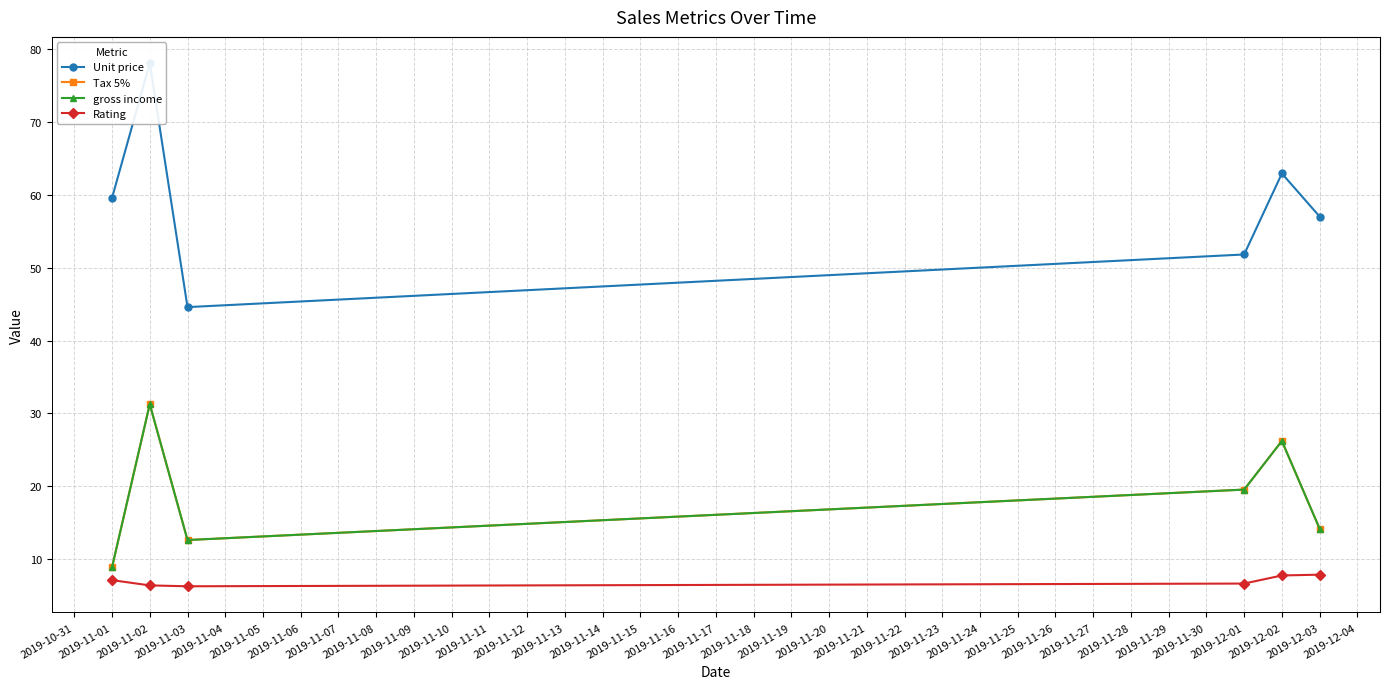

List the series in order of their peak value, highest first.

Unit price, Tax 5%, gross income, Rating